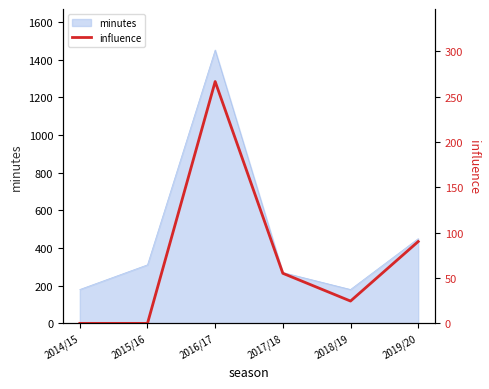

What is the ratio of the value at 2019/20 to the value at 2017/18?

1.6